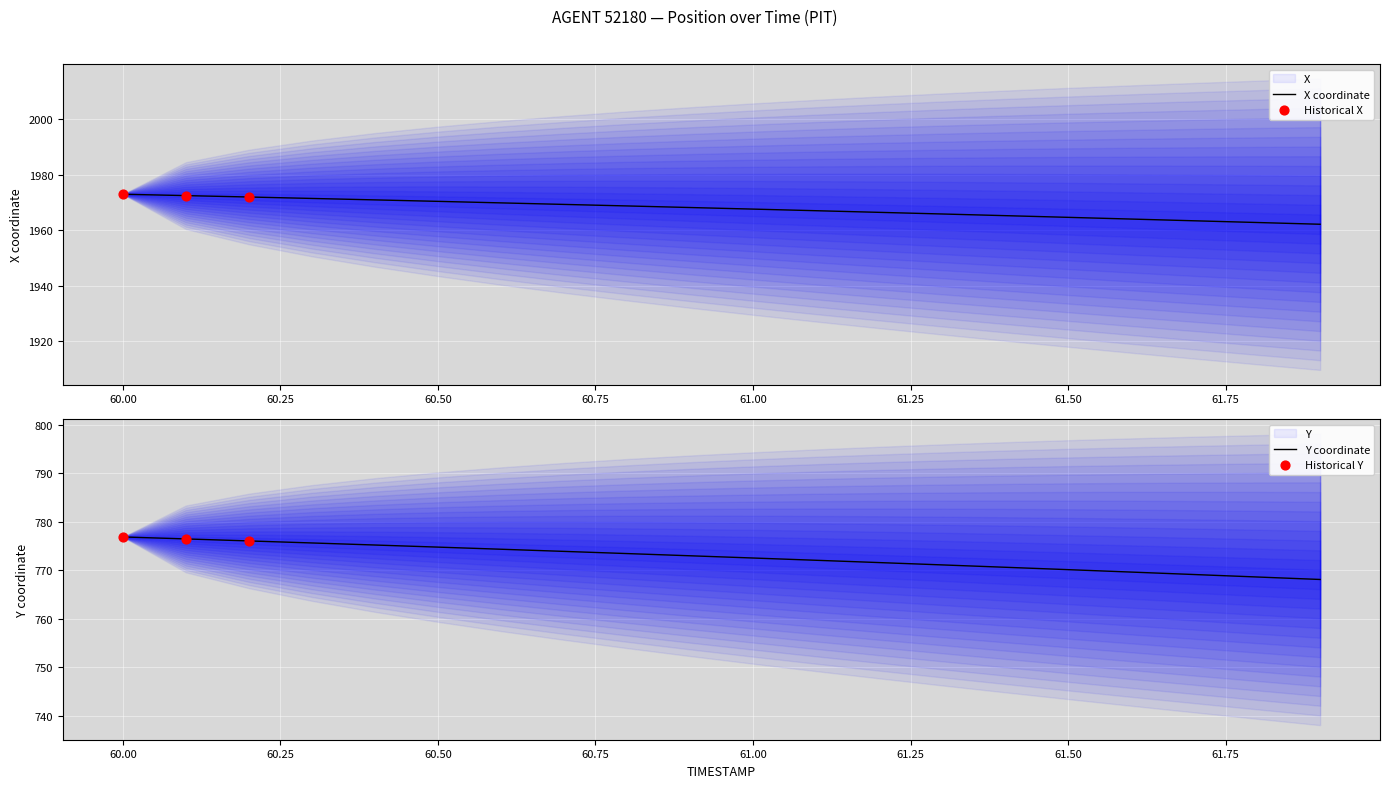

What is the lowest value of the X coordinate series?

1962.1